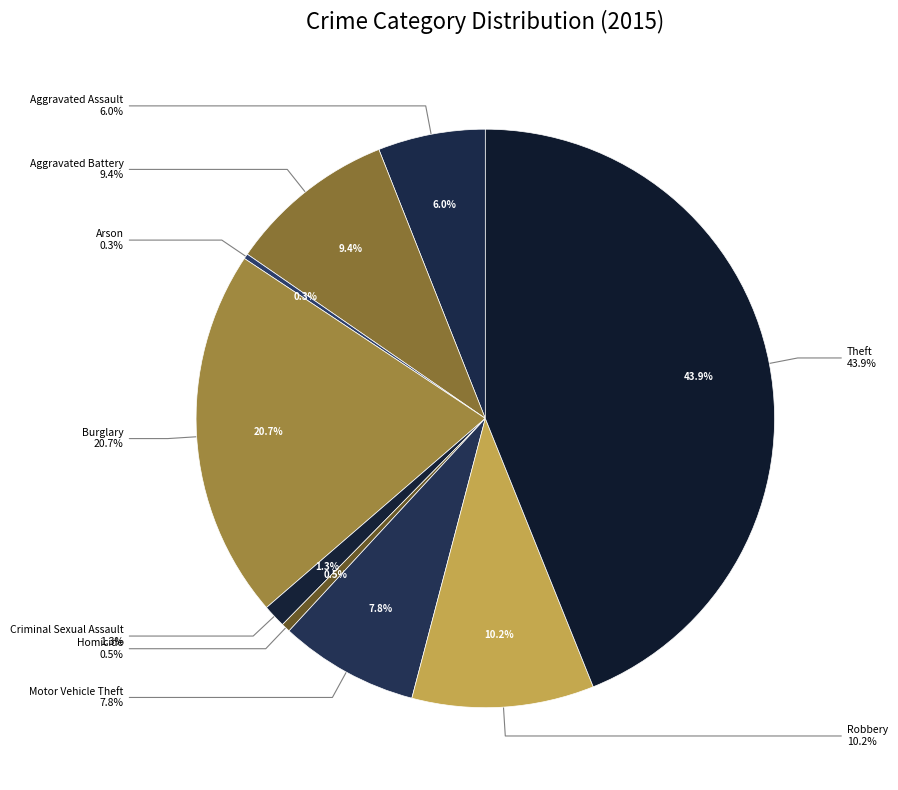

How many slices are in this pie chart?

9